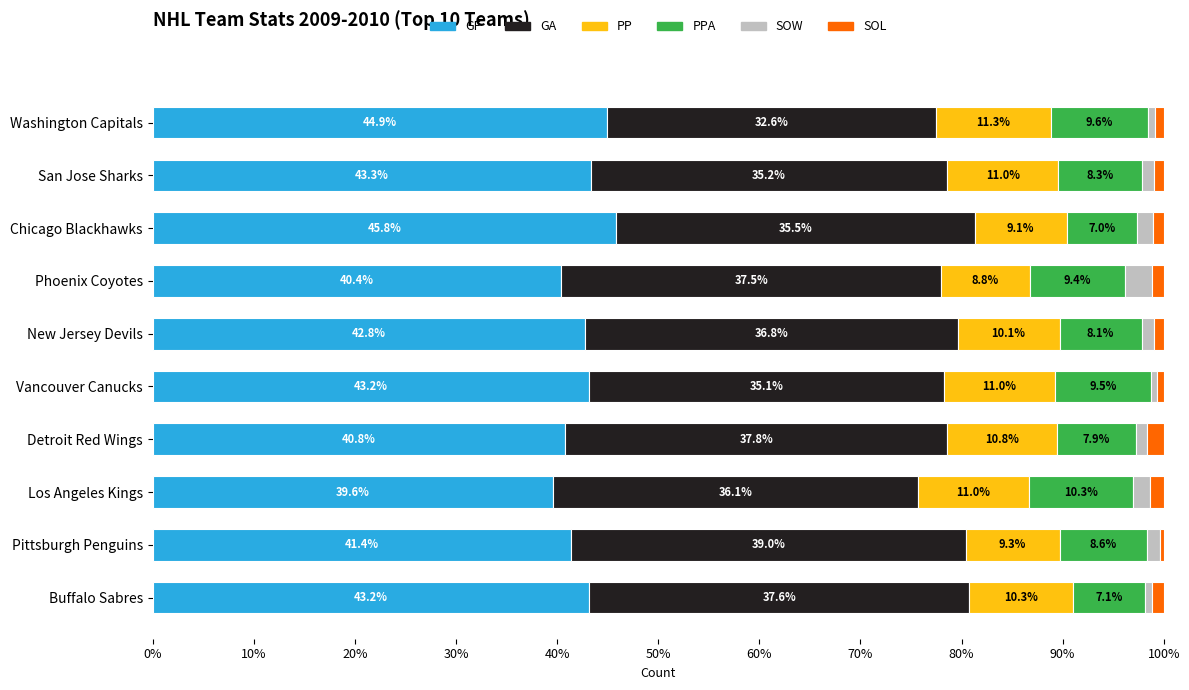

What is the total value across all series at New Jersey Devils?

100.0